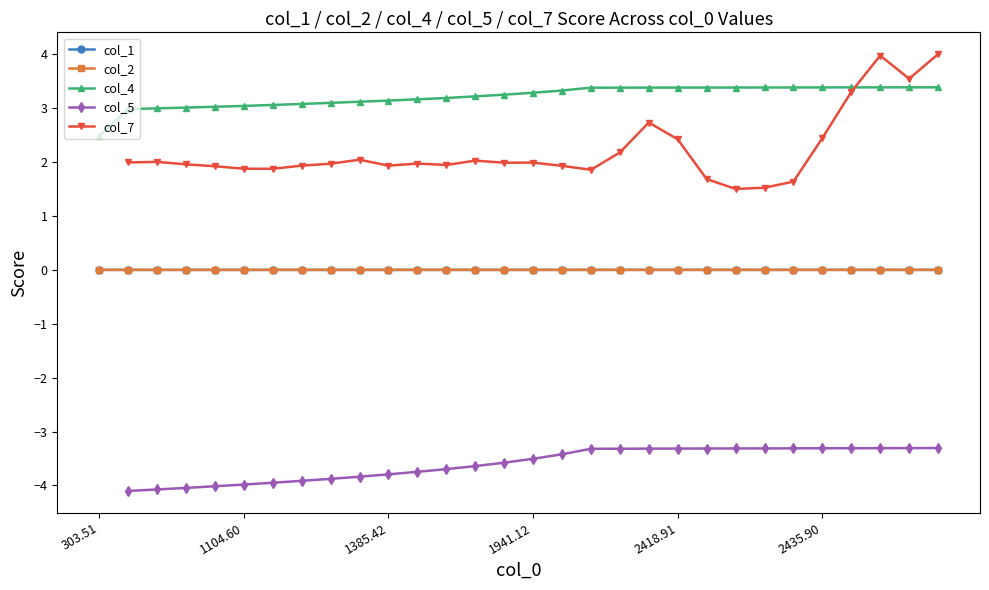

True or false: col_2 has a value of 0.0 at 12.

False